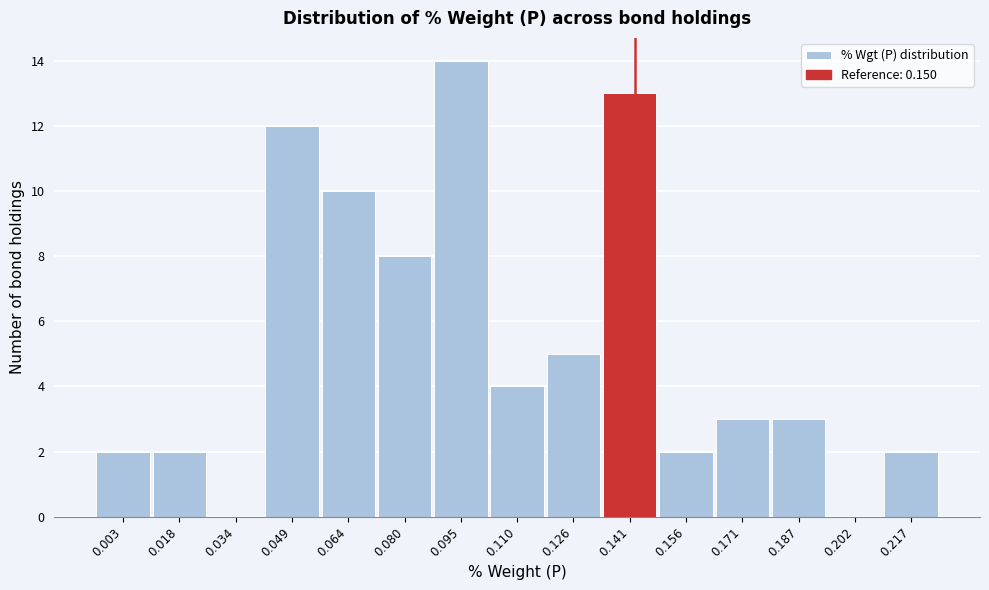

Reading left to right, transcribe all the data shown in this chart.

0.003=2	0.018=2	0.034=0	0.049=12	0.064=10	0.080=8	0.095=14	0.110=4	0.126=5	0.141=13	0.156=2	0.171=3	0.187=3	0.202=0	0.217=2